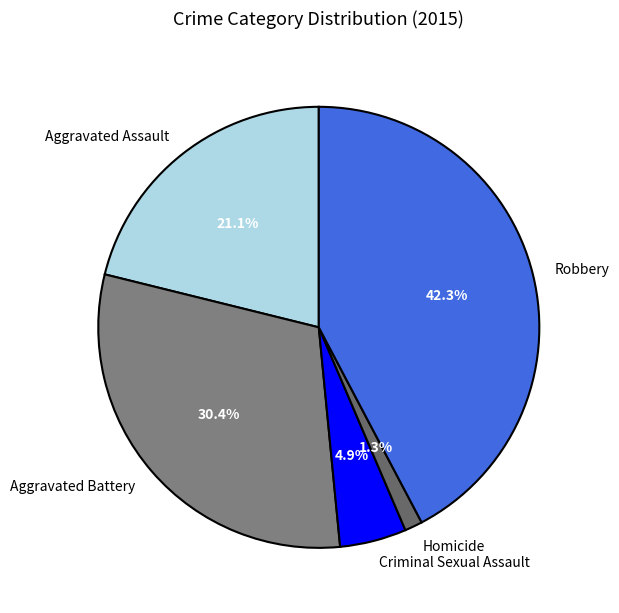

How many slices are in this pie chart?

5